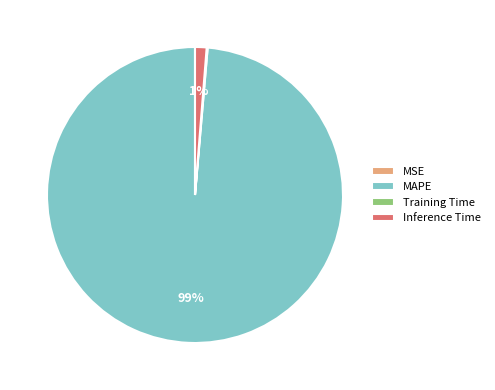

Which category has the biggest portion of the pie?

MAPE